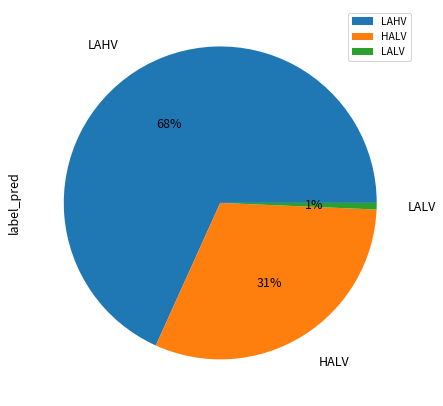

To the nearest percent, what is the average slice percentage?

33%